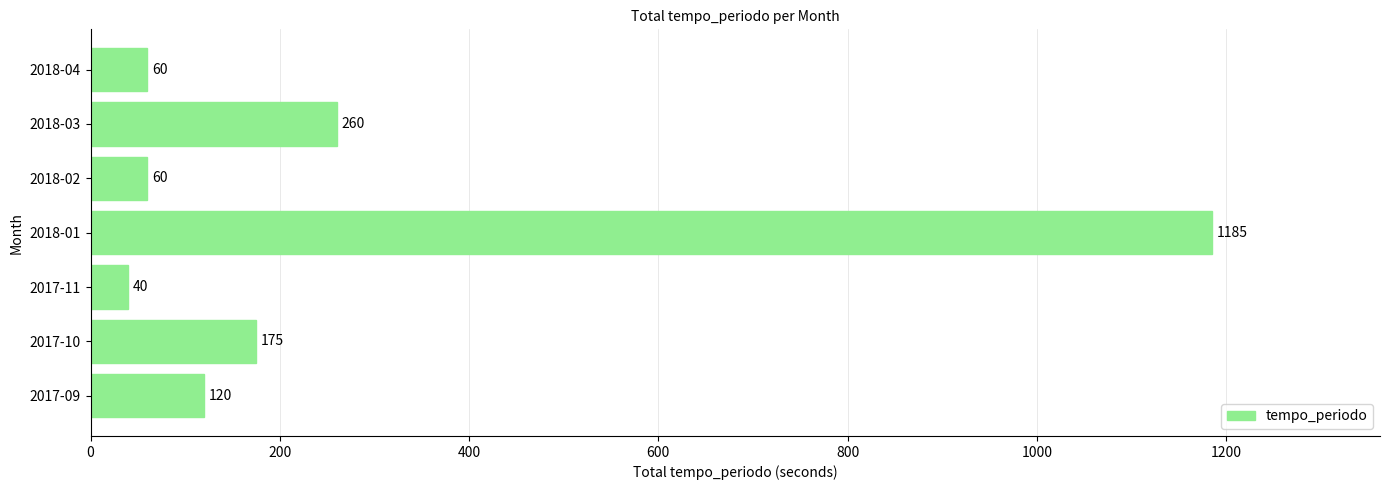

Which category has the lowest value across all series?

2017-11